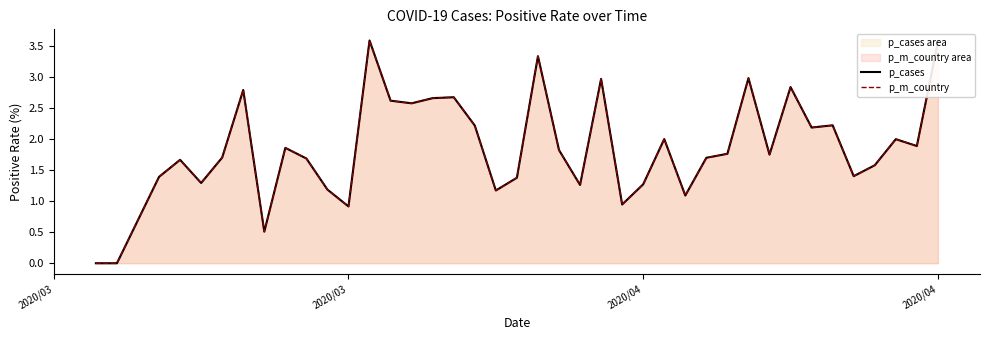

Reading left to right, extract all data points from this chart.

p_cases: 0.0	0.0	1.4	1.7	1.3	1.7	2.8	0.5	1.9	1.7	1.2	0.9	3.6	2.6	2.6	2.7	2.7	2.2	1.2	1.4	3.3	1.8	1.3	3.0	0.9	1.3	2.0	1.1	1.7	1.8	3.0	1.8	2.8	2.2	2.2	1.4	1.6	2.0	1.9	3.6
p_m_country: 0.0	0.0	1.4	1.7	1.3	1.7	2.8	0.5	1.9	1.7	1.2	0.9	3.6	2.6	2.6	2.7	2.7	2.2	1.2	1.4	3.3	1.8	1.3	3.0	0.9	1.3	2.0	1.1	1.7	1.8	3.0	1.8	2.8	2.2	2.2	1.4	1.6	2.0	1.9	3.6